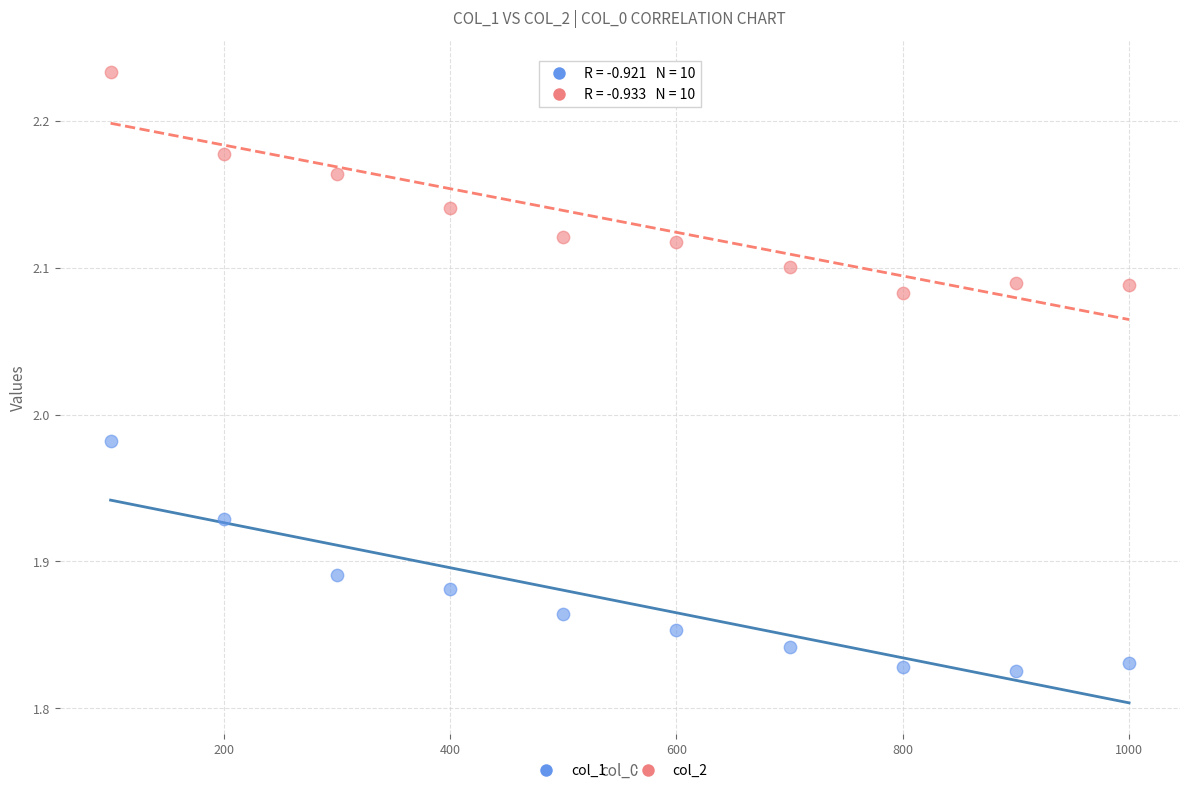

Which series reaches the maximum Y coordinate?

col_2